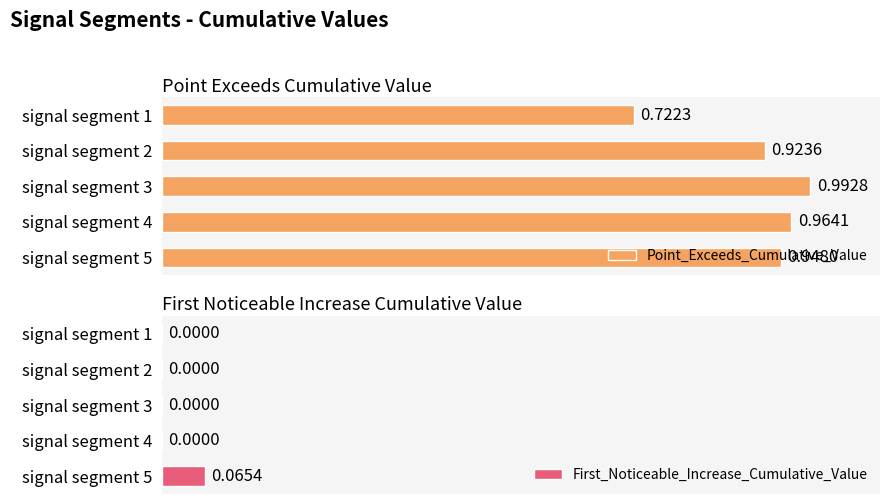

Which series has the largest range (max minus min)?

Point_Exceeds_Cumulative_Value